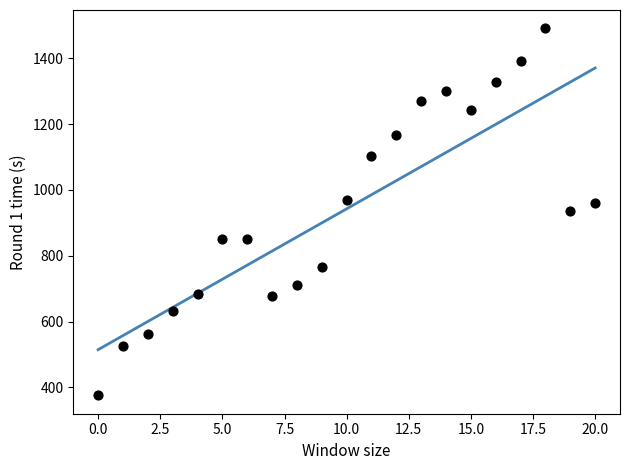

What is the range of Y values (max minus min)?

1115.7